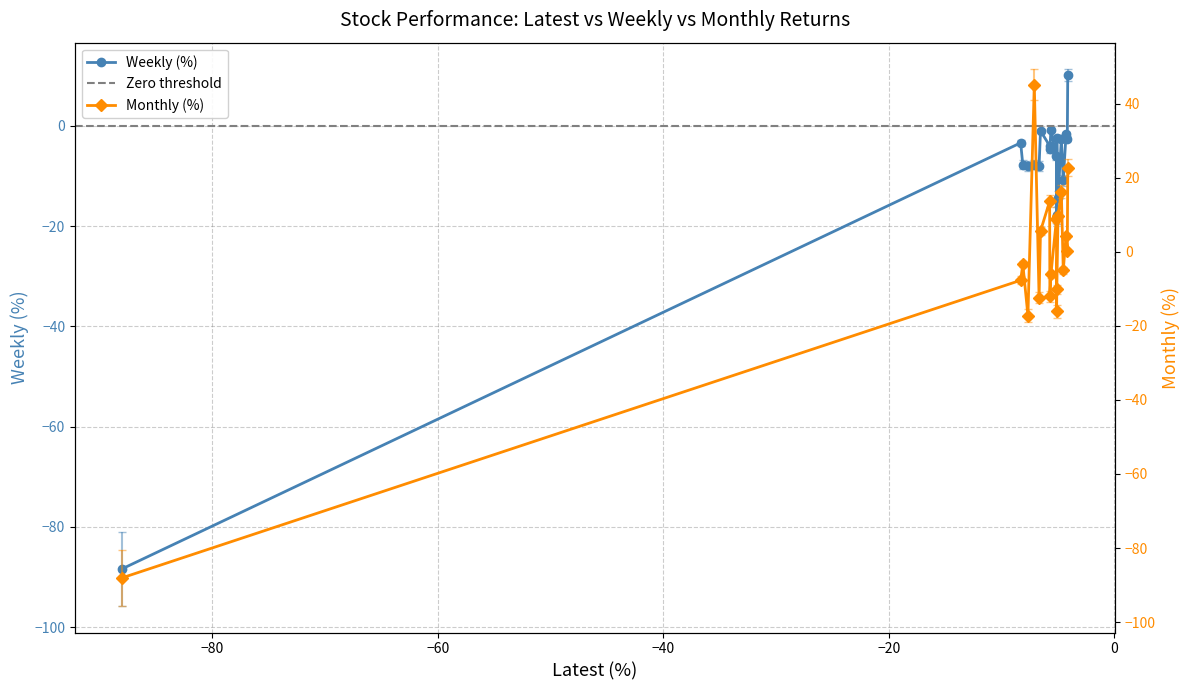

Reading left to right, what are all the values shown in this chart?

Weekly: FCL=-88.4	NELCAST=-3.4	BANDHANBNK=-7.8	QUADFUTURE=-8.1	SHAREINDIA=-7.8	MAHSCOOTER=-8.0	APARINDS=-1.0	BHARATSE=-4.0	RBA=-4.7	SGMART=-0.8	MOTILALOFS=-6.1	KHAICHEM=-17.9	DHANUKA=-2.4	STALLION=-14.5	GOKEX=-2.6	NSIL=-10.9	MPHASIS=-1.7	DIGITIDE=-2.6	SAGILITY=10.1
Monthly: FCL=-88.0	NELCAST=-7.7	BANDHANBNK=-3.4	QUADFUTURE=-17.2	SHAREINDIA=45.1	MAHSCOOTER=-12.4	APARINDS=5.6	BHARATSE=13.6	RBA=-12.0	SGMART=-6.1	MOTILALOFS=8.9	KHAICHEM=-16.0	DHANUKA=-10.2	STALLION=9.6	GOKEX=16.2	NSIL=-5.0	MPHASIS=4.3	DIGITIDE=0.3	SAGILITY=22.7